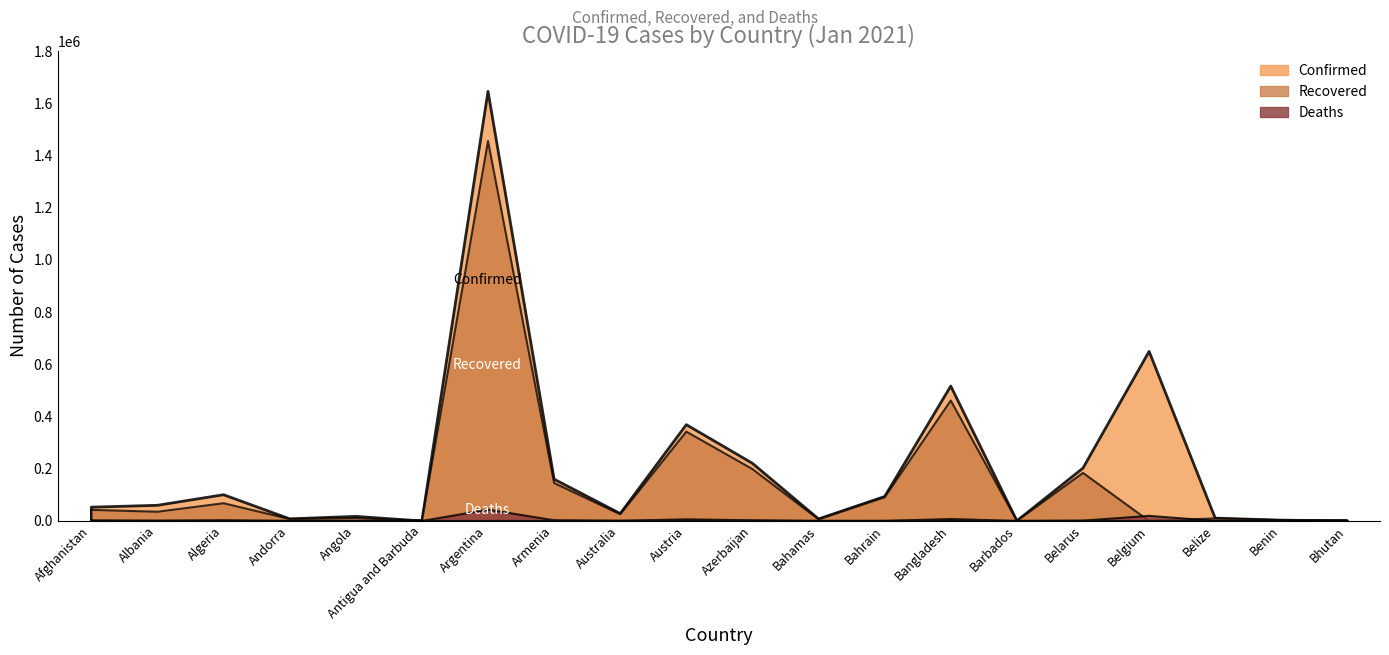

The value of Recovered at Austria is 74979. True or false?

False